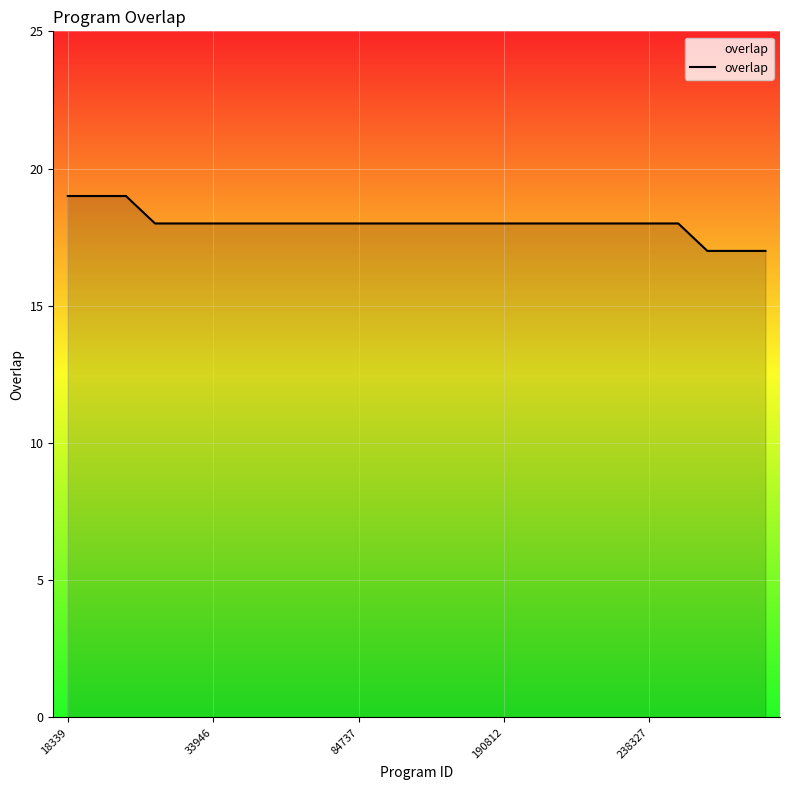

What is the greatest value displayed?

19